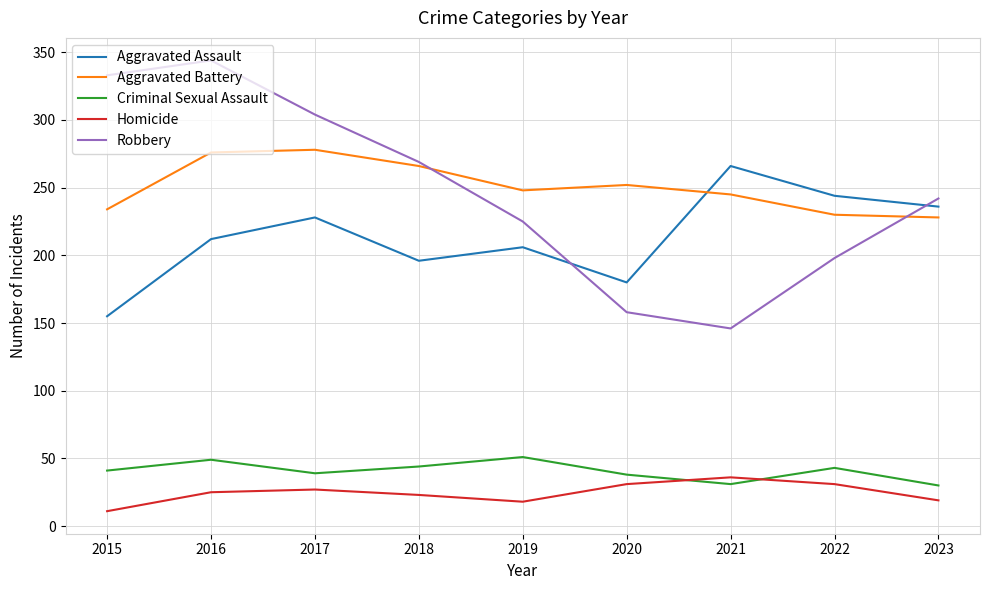

Which series has the widest spread of values?

Robbery